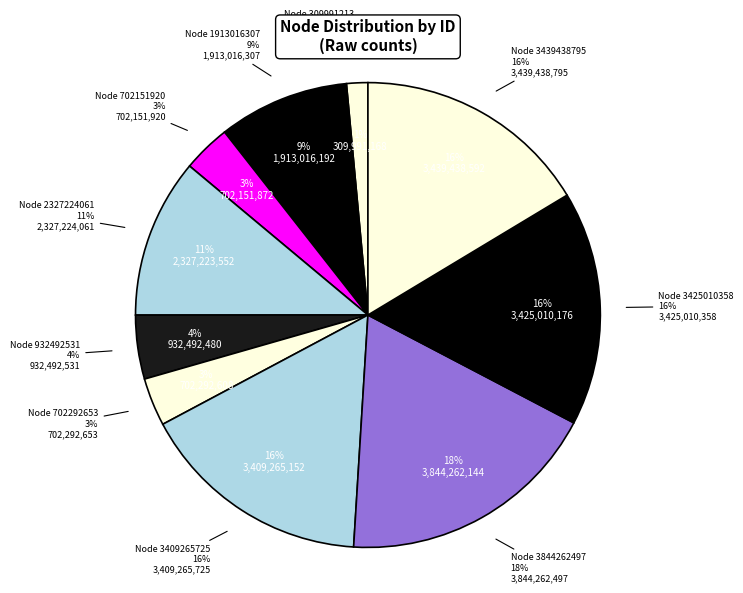

The 1913016307 slice represents 20% of the pie. True or false?

False